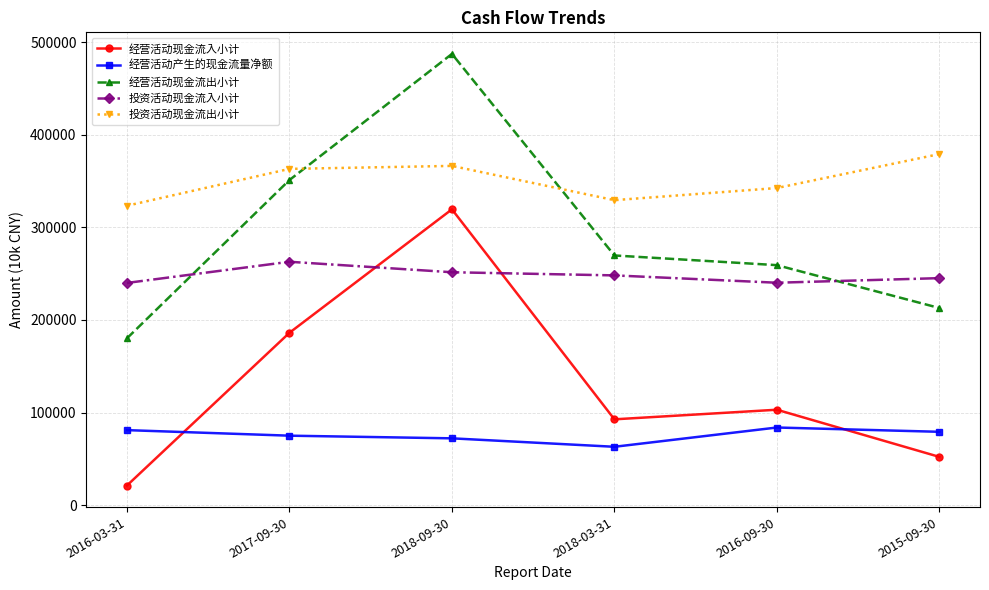

What is the value of the 经营活动现金流入小计 point at the 5th from the left?

103077